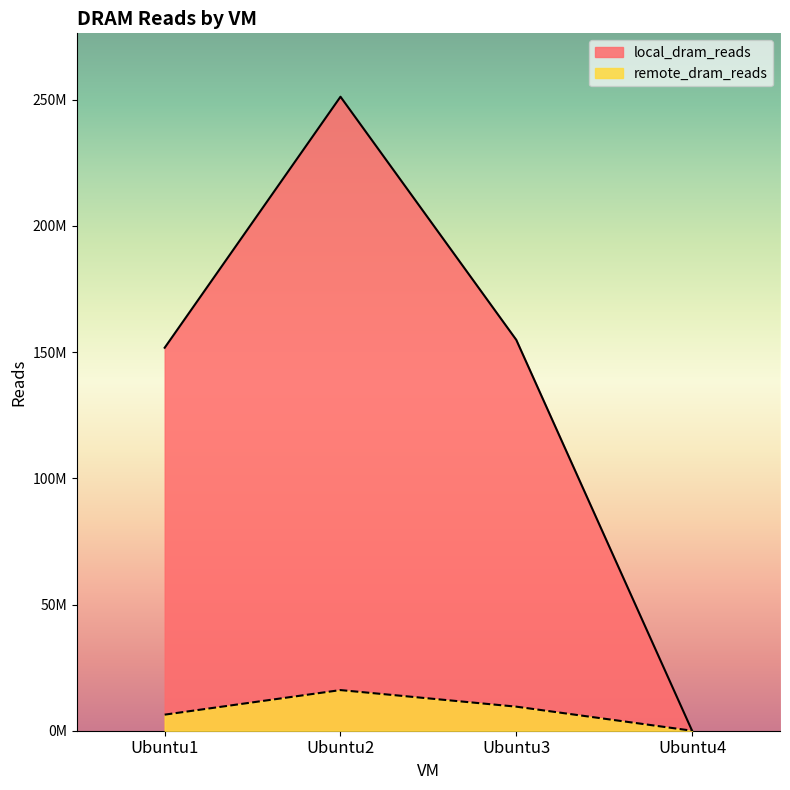

What is the difference between the remote_dram_reads values at Ubuntu1 and Ubuntu4?

6368066